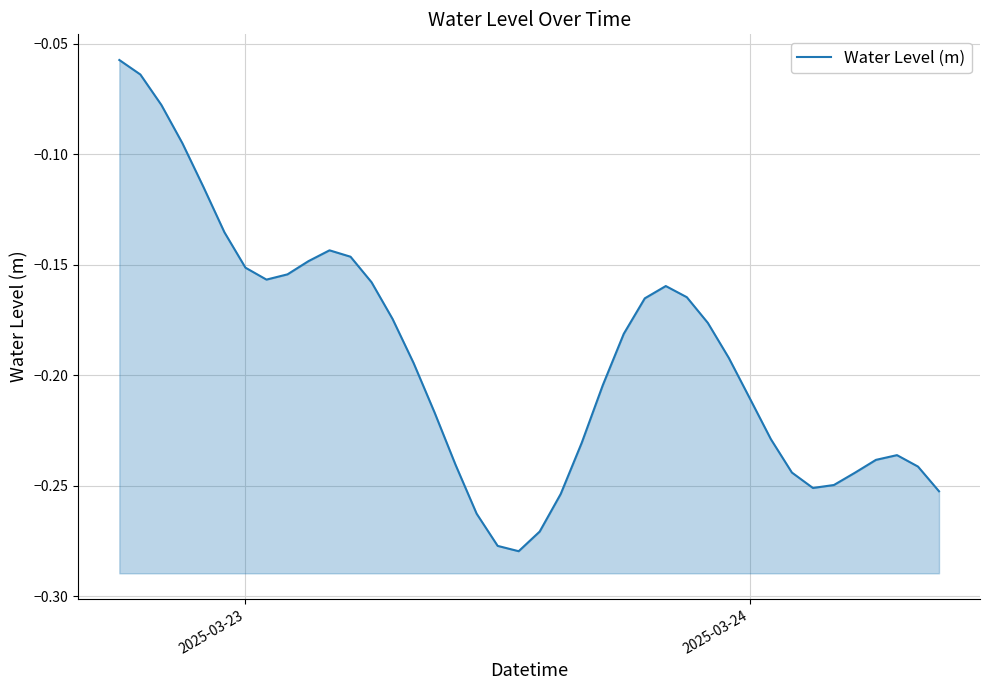

What is the average value?

-0.2